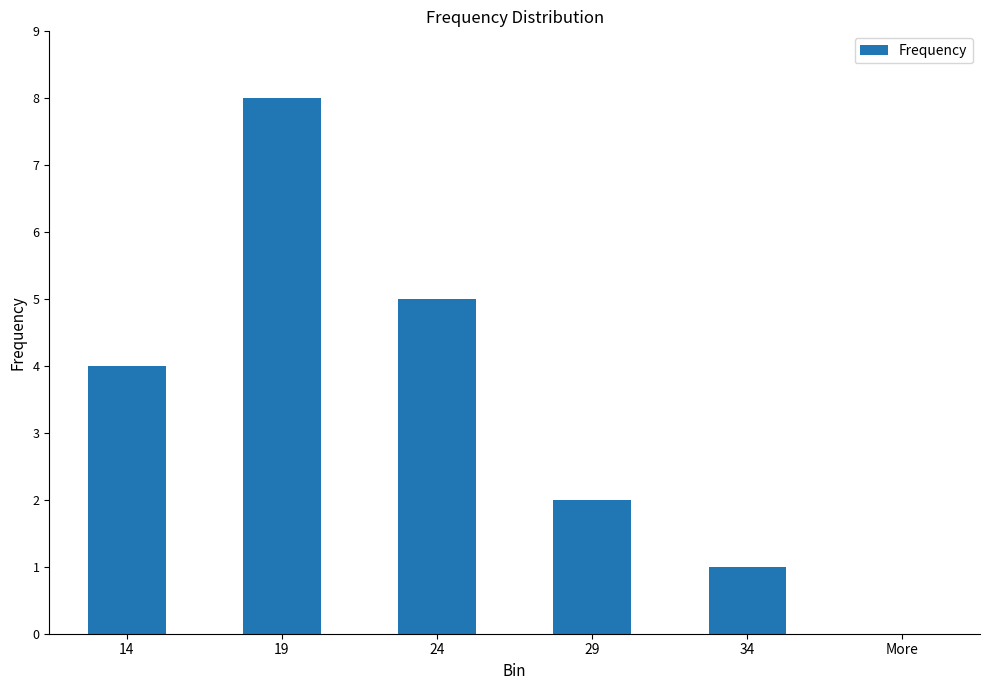

What is the sum of all values?

20